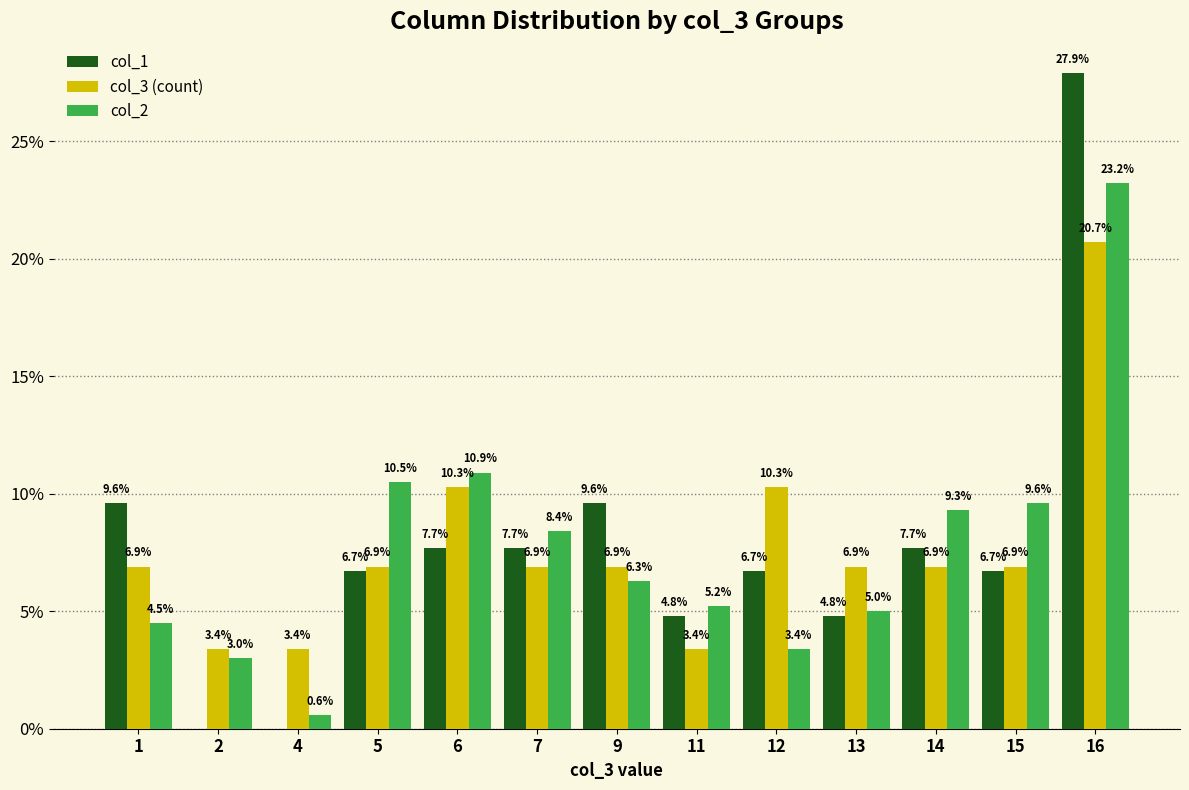

What are all the series names shown in the legend?

col_1, col_3 (count), col_2